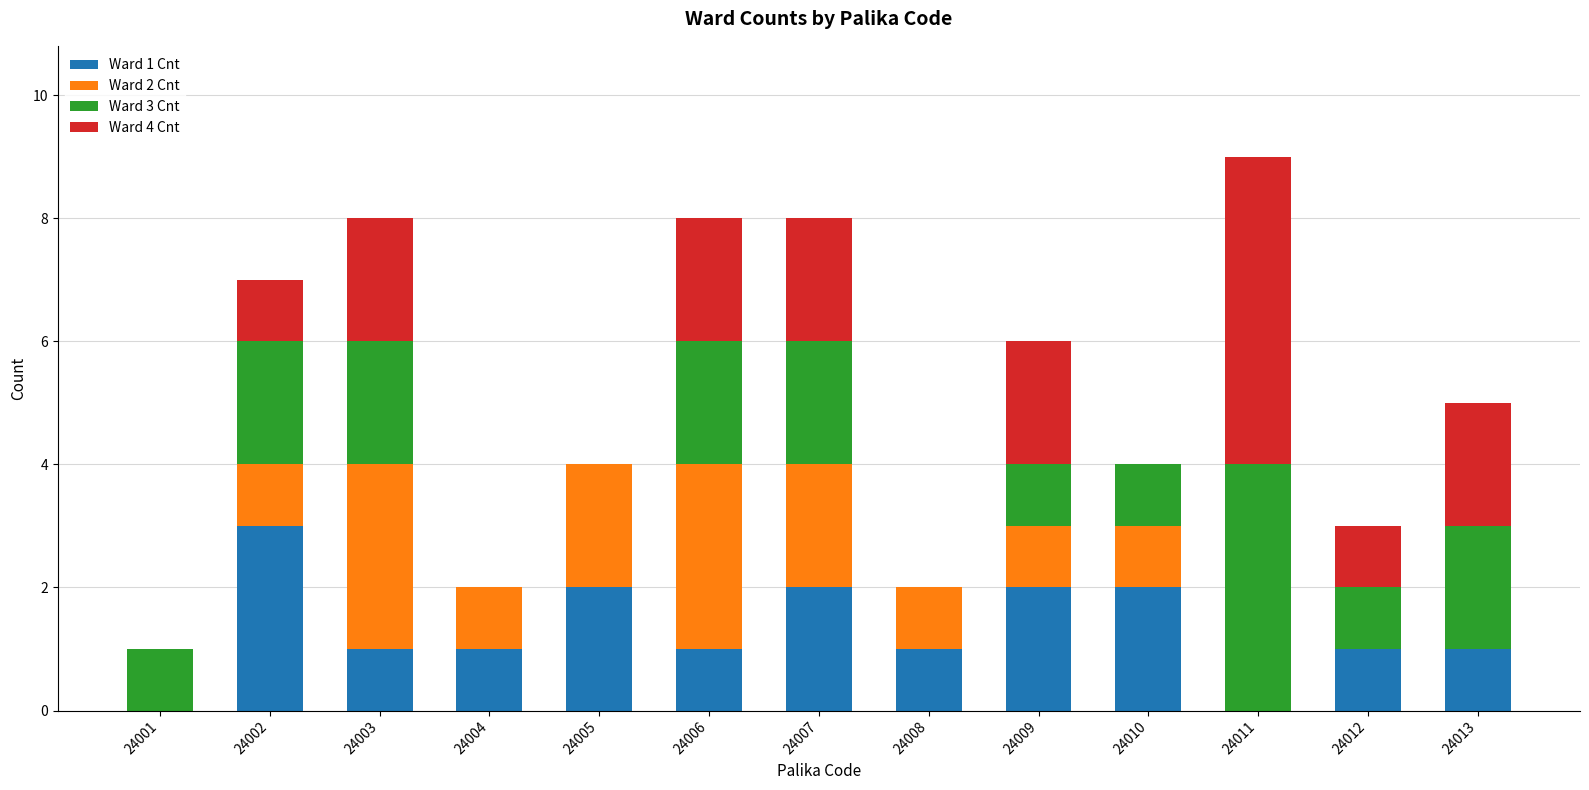

At which category is the sum across all series the highest?

24011